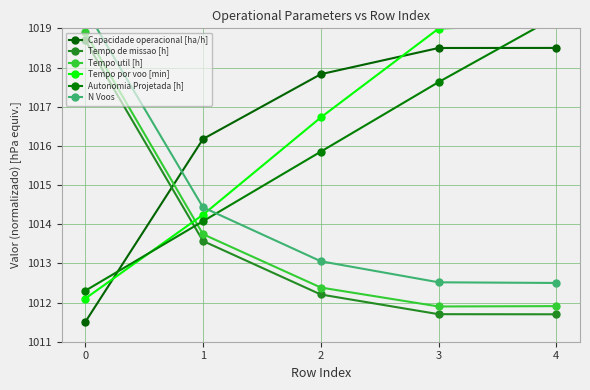

Reading left to right, list all the values displayed in this chart.

Capacidade operacional [ha/h]: 0=1011.5	1=1016.2	2=1017.8	3=1018.5	4=1018.5
Tempo de missao [h]: 0=1018.7	1=1013.6	2=1012.2	3=1011.7	4=1011.7
Tempo util [h]: 0=1018.9	1=1013.7	2=1012.4	3=1011.9	4=1011.9
Tempo por voo [min]: 0=1012.1	1=1014.2	2=1016.7	3=1019.0	4=1019.1
Autonomia Projetada [h]: 0=1012.3	1=1014.1	2=1015.9	3=1017.6	4=1019.3
N Voos: 0=1019.5	1=1014.4	2=1013.1	3=1012.5	4=1012.5